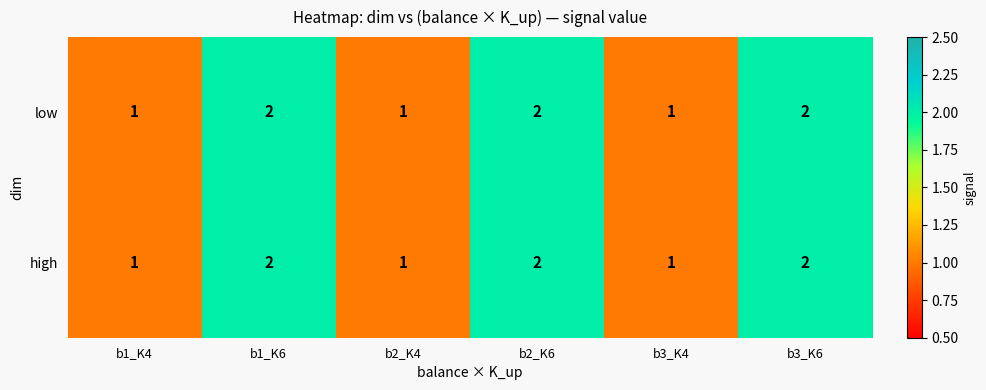

What is the sum of the high values at b3_K6 and b2_K4?

3